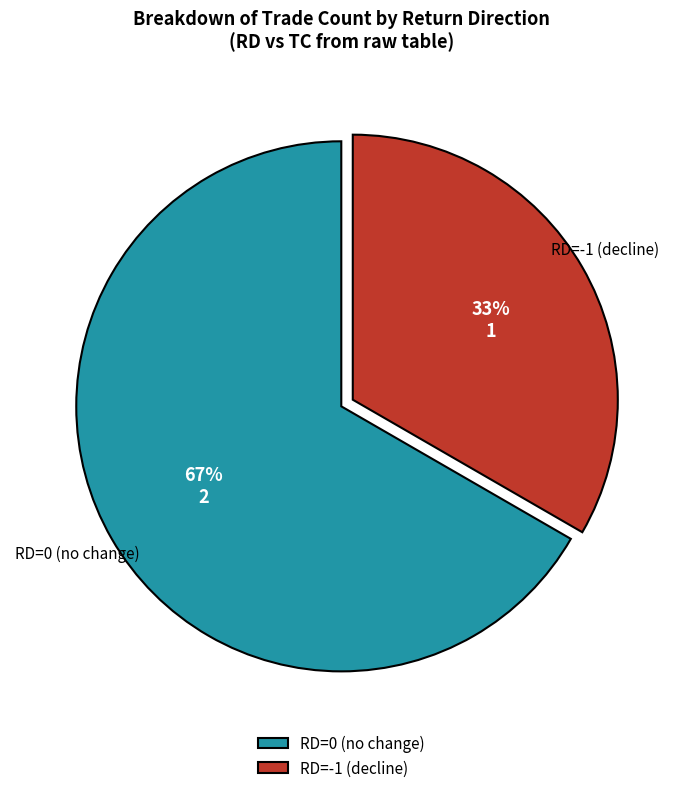

True or false: RD=0 (no change) accounts for 67% of the total.

True